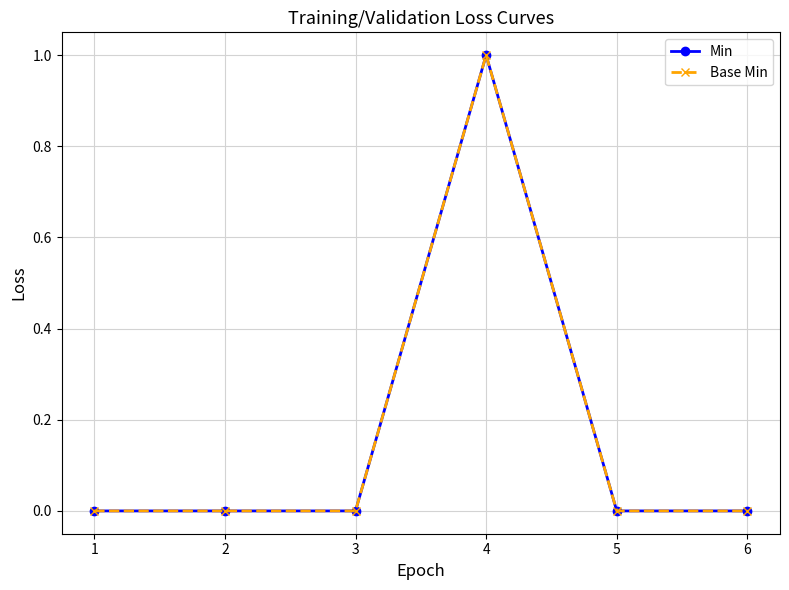

Which has a higher value, 5 or 3?

5